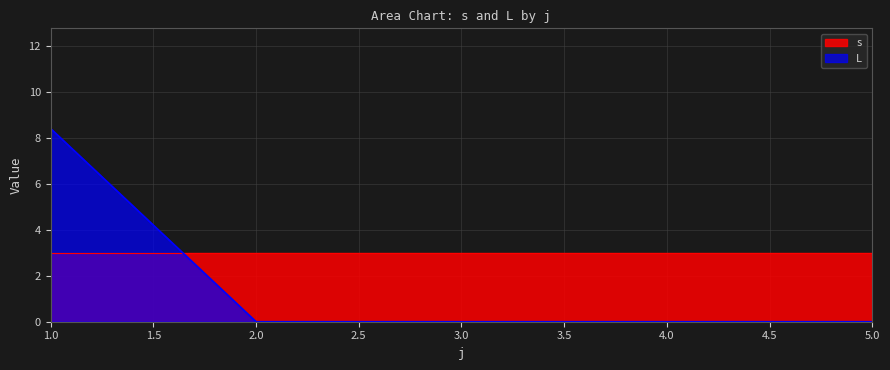

Where do s and L first cross each other?

1.0 and 2.0